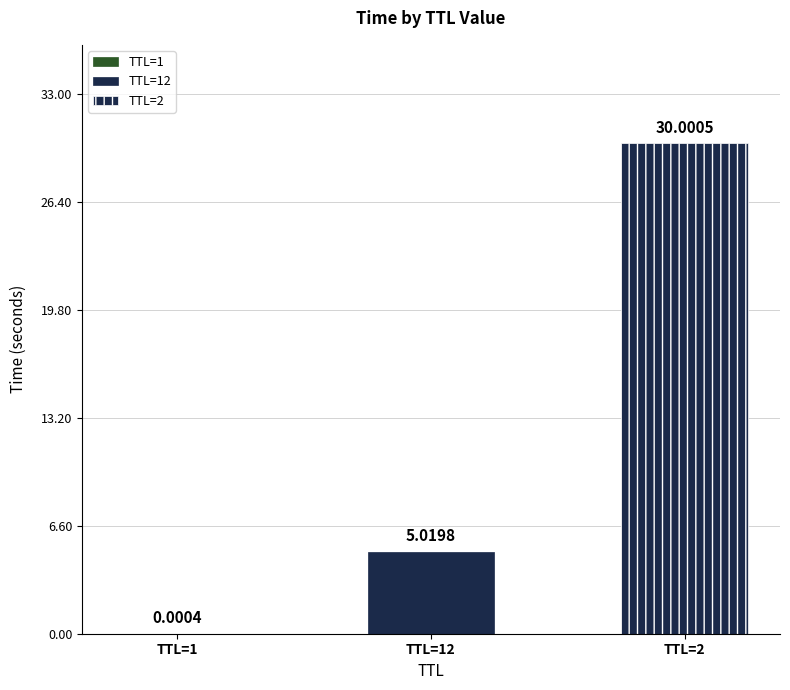

Read the value at 2.

30.0